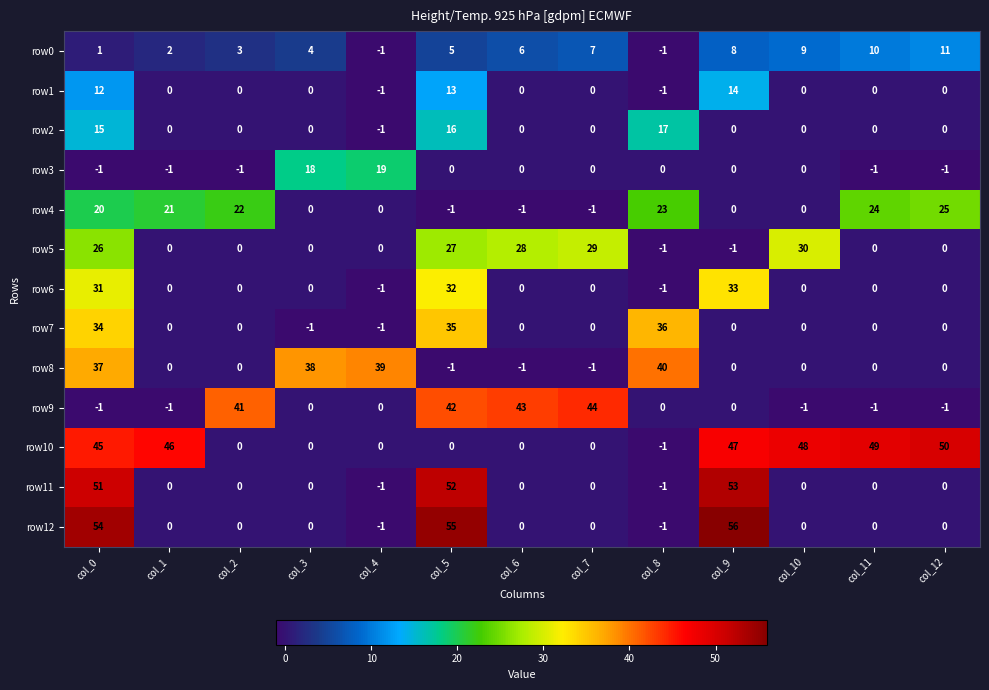

Rank the series by their maximum value, from highest to lowest.

row12, row11, row10, row9, row8, row7, row6, row5, row4, row3, row2, row1, row0